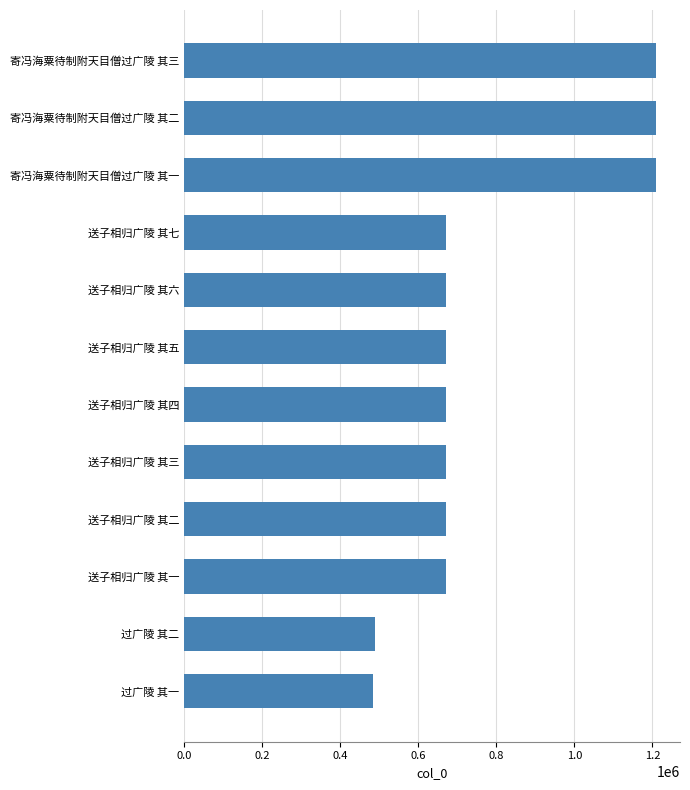

What is the average value?

774930